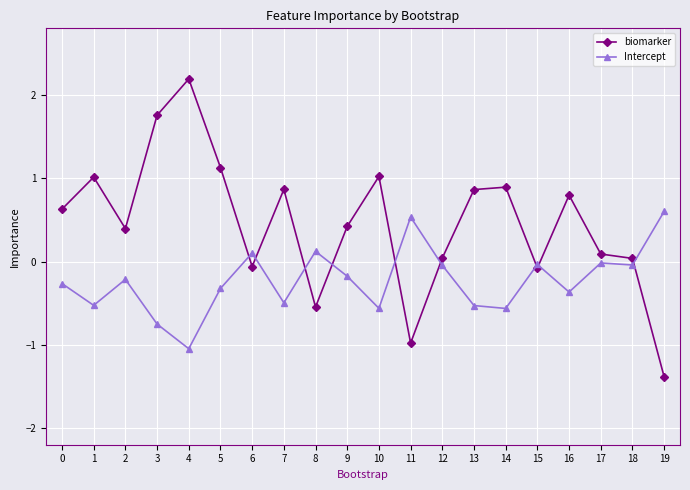

True or false: biomarker has a value of -0.2 at 11.

False